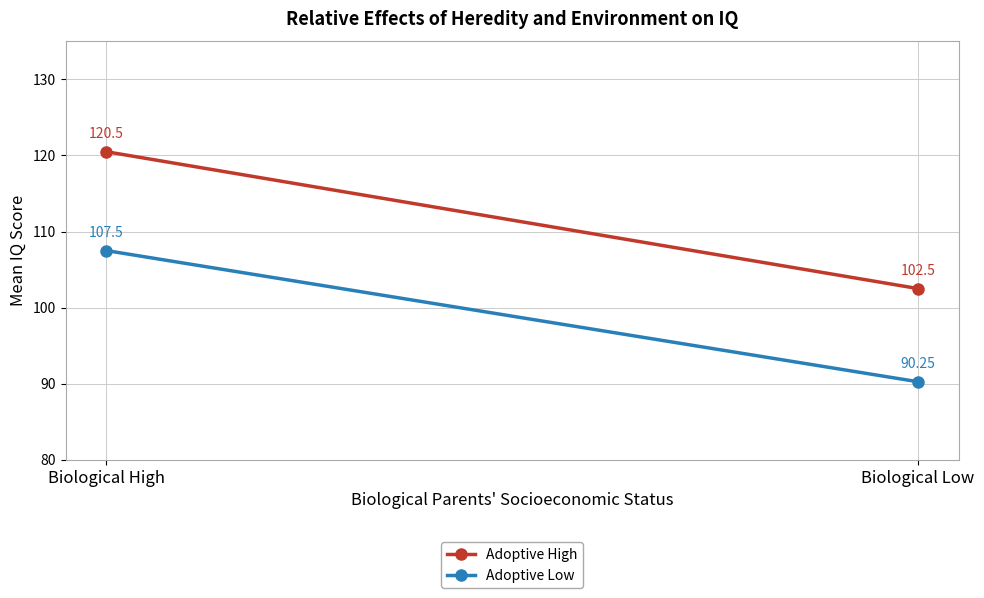

What is the label of the 2nd point from the left?

Biological Low